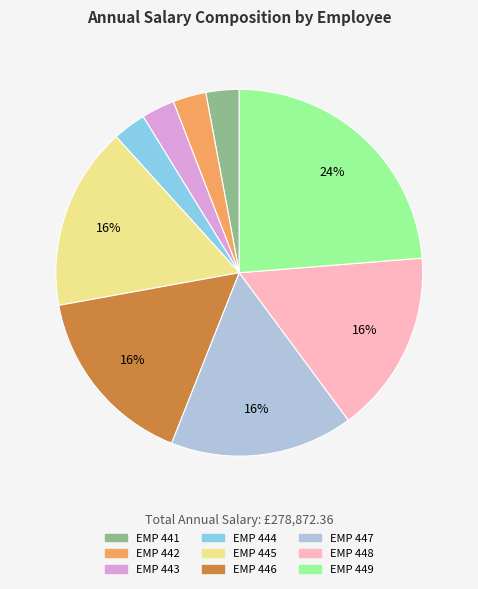

Does any single category account for the majority?

No